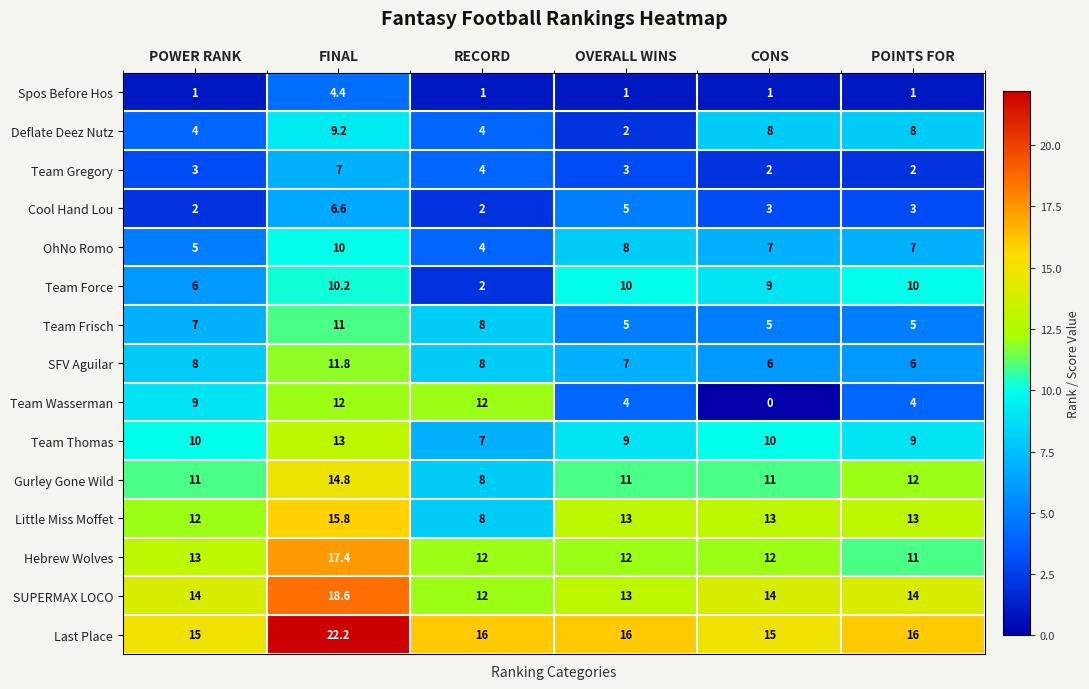

The Team Wasserman series shows 18.4 at RECORD. True or false?

False